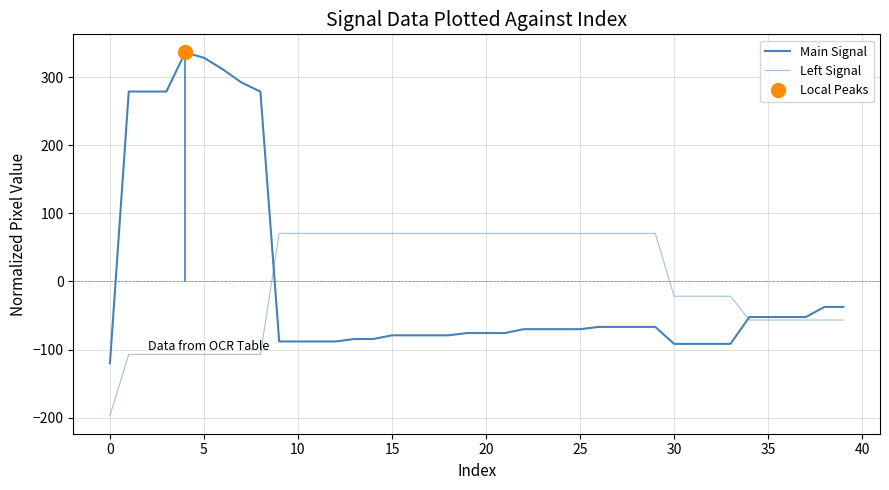

At 5, list the series in order from smallest to largest.

Left Signal, Main Signal